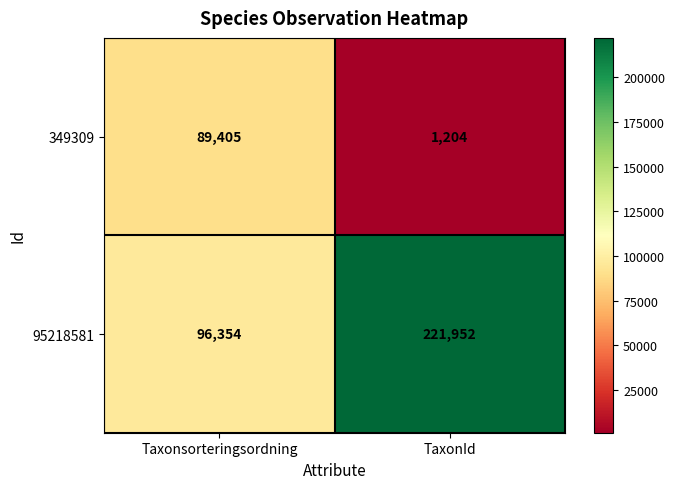

What is the difference between the highest and lowest values at TaxonId?

220748